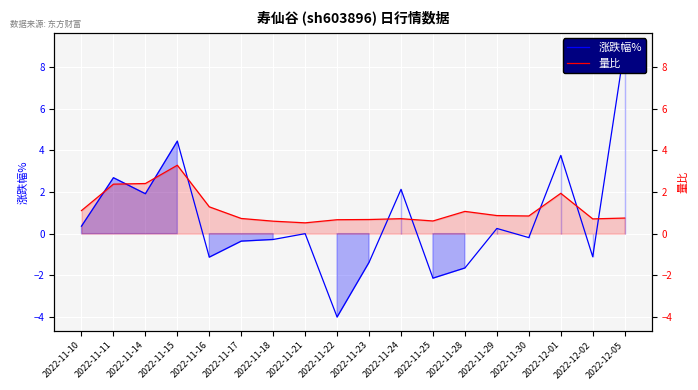

Reading left to right, what are all the values shown in this chart?

涨跌幅%: 2022-11-10=0.4	2022-11-11=2.7	2022-11-14=1.9	2022-11-15=4.5	2022-11-16=-1.1	2022-11-17=-0.4	2022-11-18=-0.3	2022-11-21=0.0	2022-11-22=-4.0	2022-11-23=-1.4	2022-11-24=2.1	2022-11-25=-2.1	2022-11-28=-1.6	2022-11-29=0.2	2022-11-30=-0.2	2022-12-01=3.8	2022-12-02=-1.1	2022-12-05=9.0
量比: 2022-11-10=1.1	2022-11-11=2.4	2022-11-14=2.4	2022-11-15=3.3	2022-11-16=1.3	2022-11-17=0.7	2022-11-18=0.6	2022-11-21=0.5	2022-11-22=0.7	2022-11-23=0.7	2022-11-24=0.7	2022-11-25=0.6	2022-11-28=1.1	2022-11-29=0.9	2022-11-30=0.8	2022-12-01=1.9	2022-12-02=0.7	2022-12-05=0.8